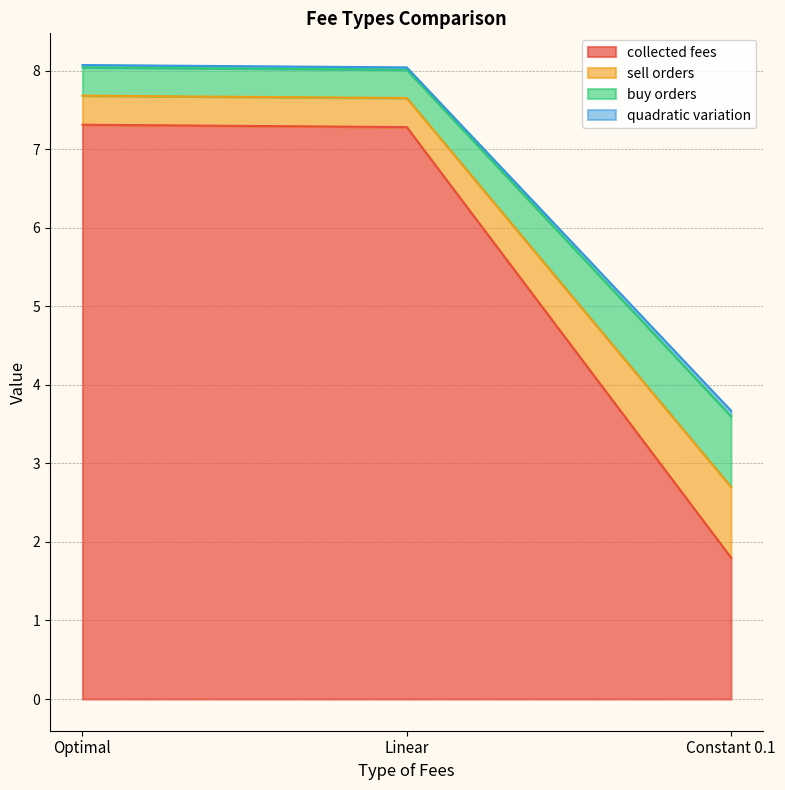

What is the lowest value of the buy orders series?

3.6